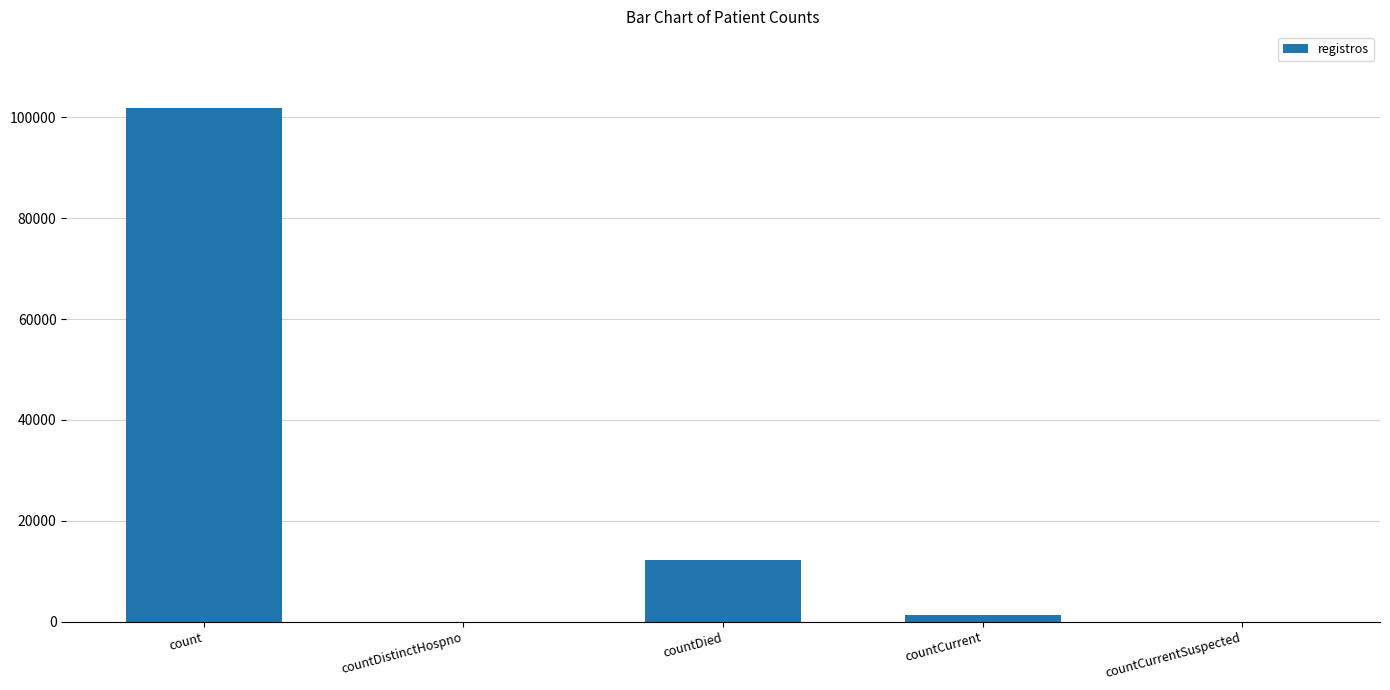

At which category does the chart reach its peak across all series?

count